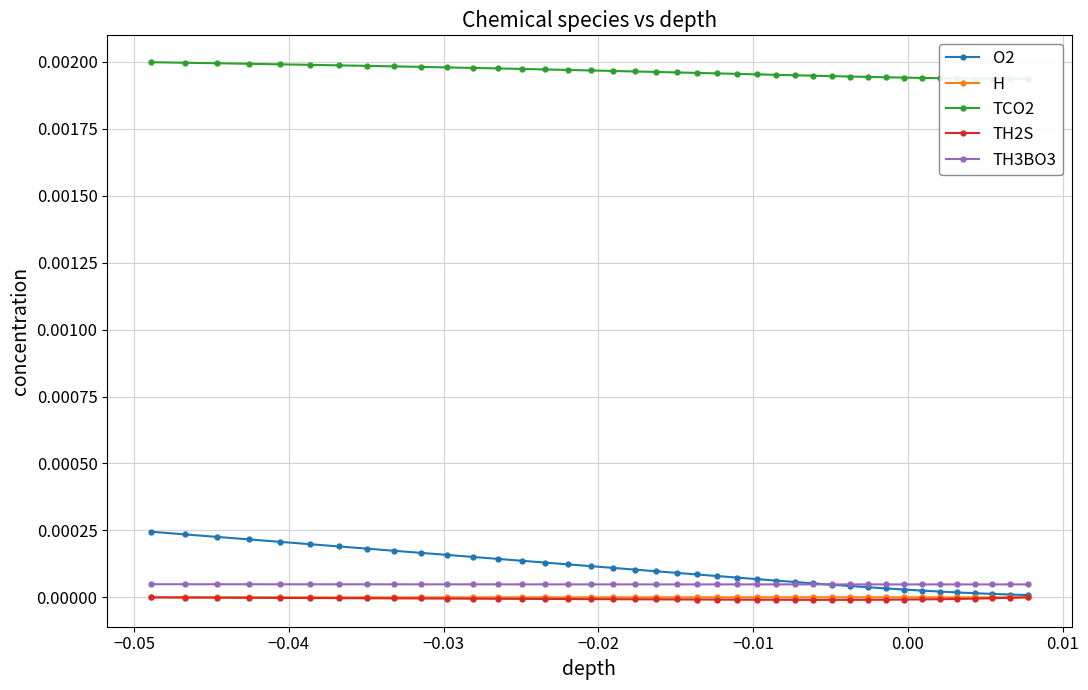

Does the chart display data point markers on the line(s)?

Yes